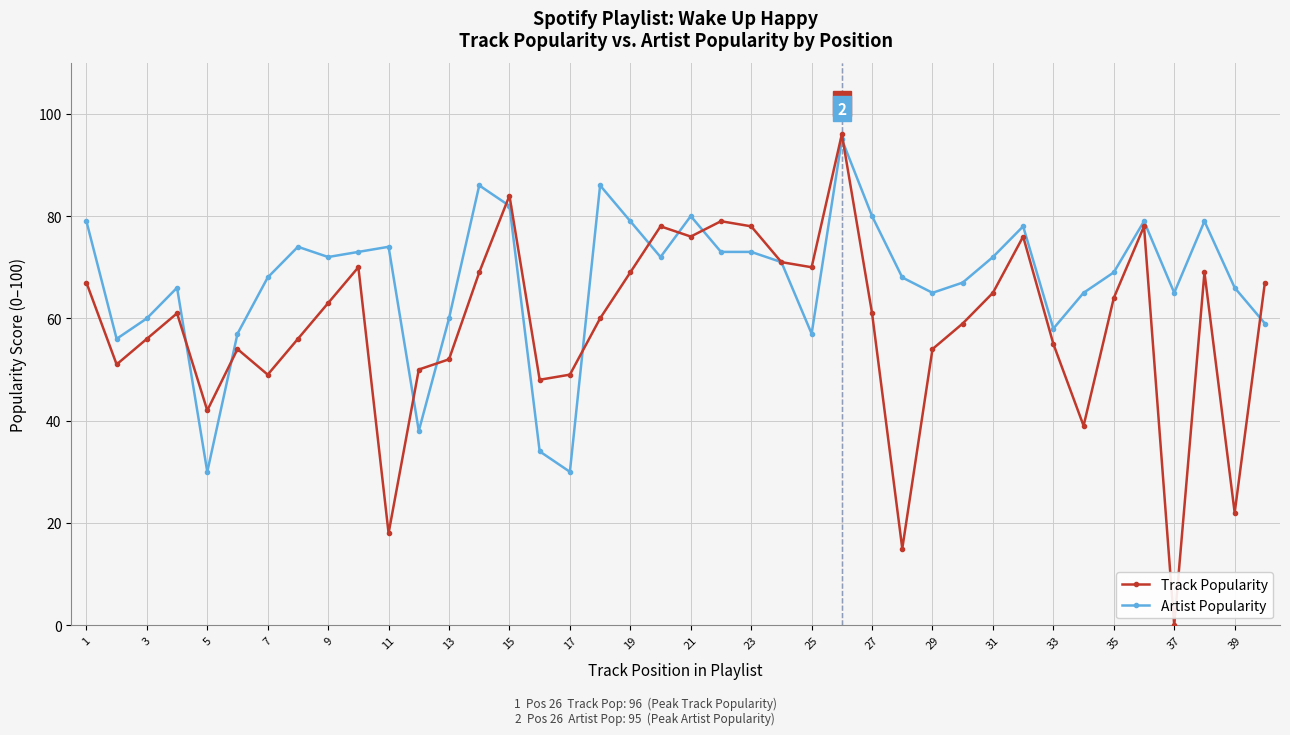

What is the value of the Track Popularity point at the 14th from the left?

69